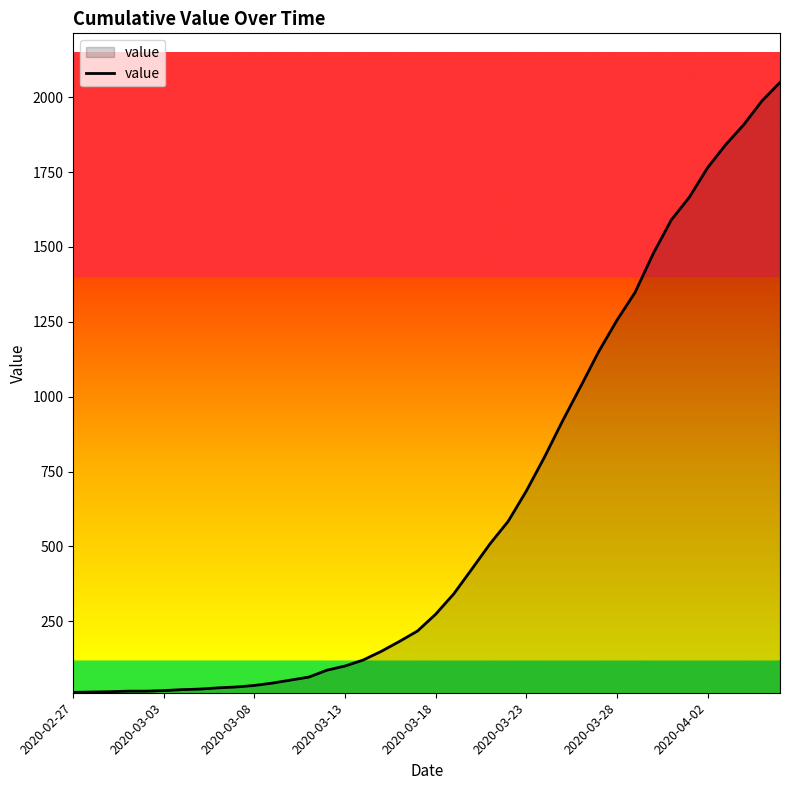

What is the maximum value shown in the chart?

2049